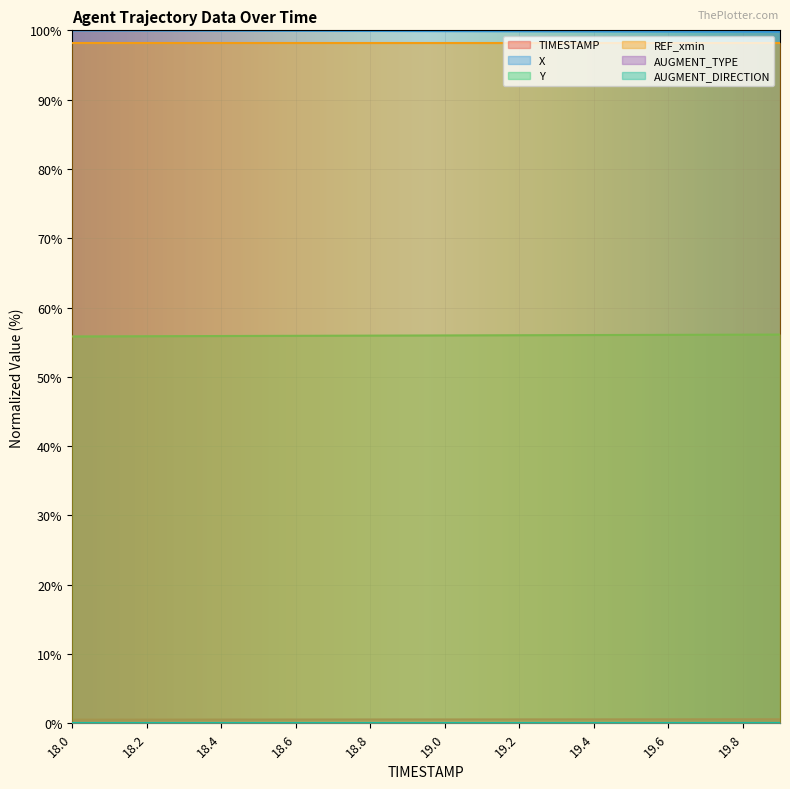

True or false: TIMESTAMP and X cross at least once.

False